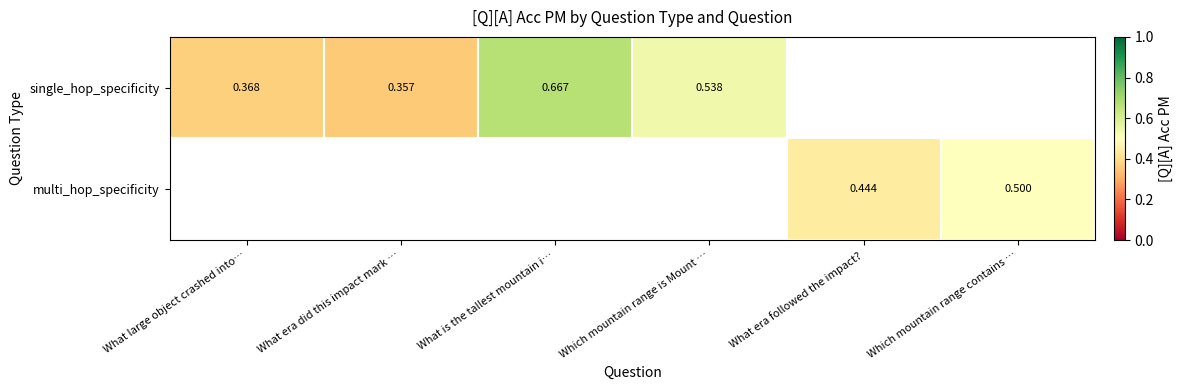

Is the value of multi_hop_specificity at What era followed the impact? greater than the value of single_hop_specificity at What is the tallest mountain i…?

No